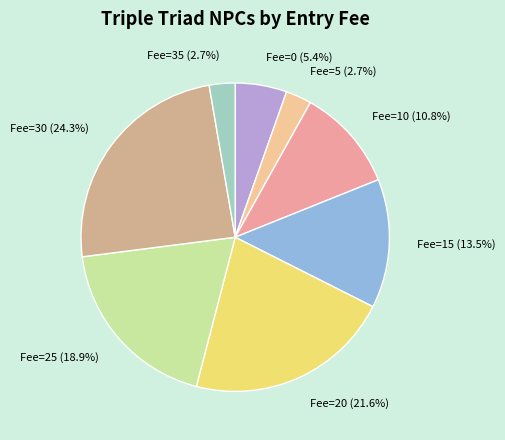

What percentage is the Fee=35 slice, to the nearest percent?

3%